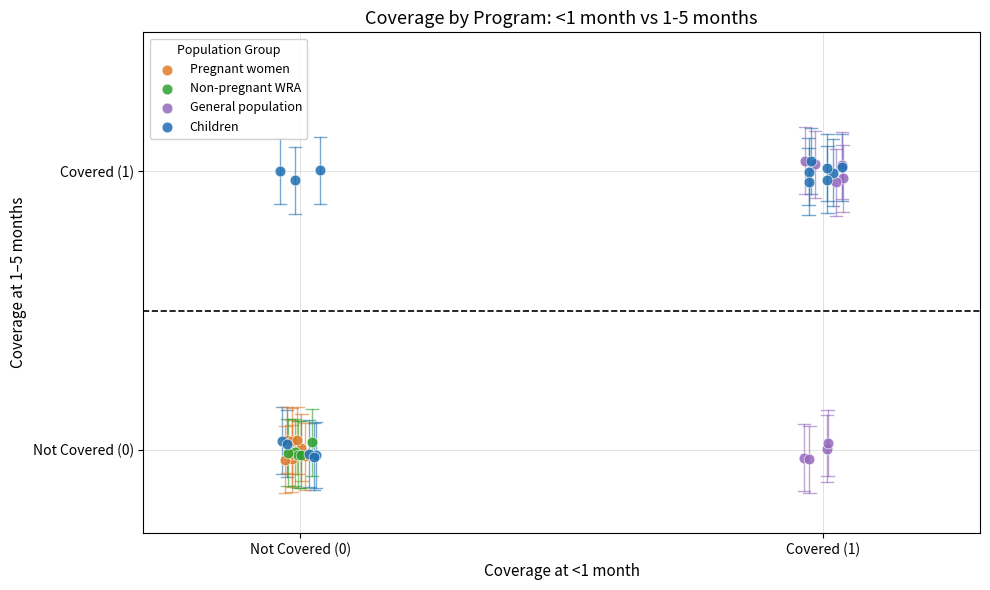

What are all the series names shown in the legend?

General population, Children, Pregnant women, Non-pregnant WRA